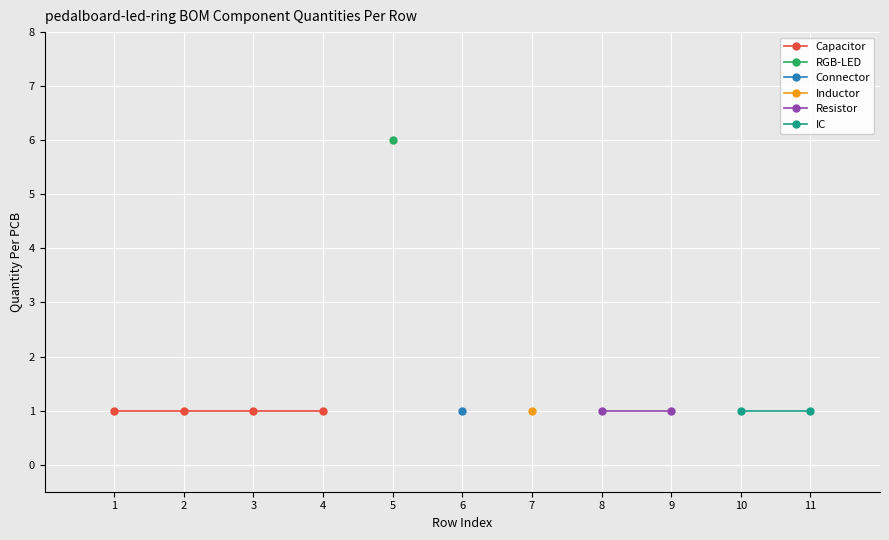

Rank the series by their maximum value, from highest to lowest.

LEDs, Capacitors, Resistors, ICs, Connectors, Inductors